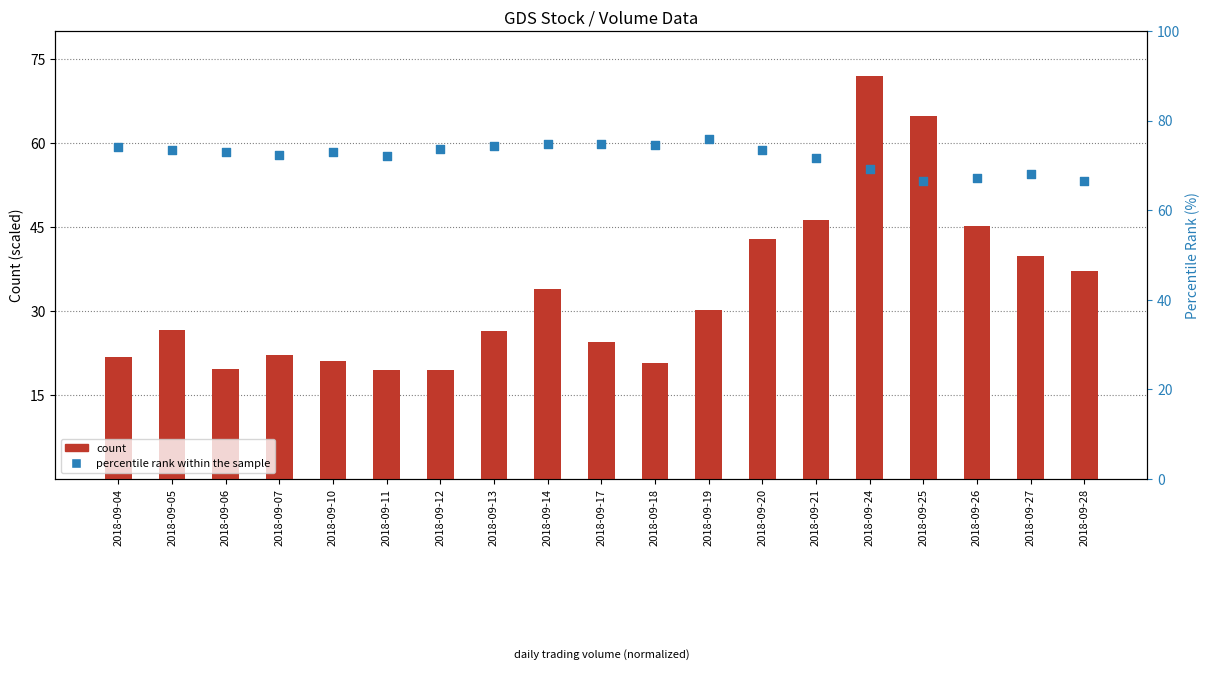

Which series contains the lowest Y value?

count